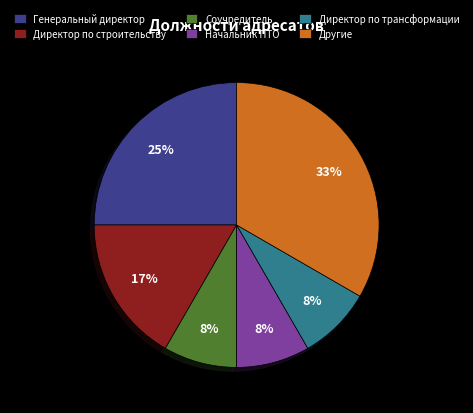

What percentage is the Соучредитель slice, to the nearest percent?

8%